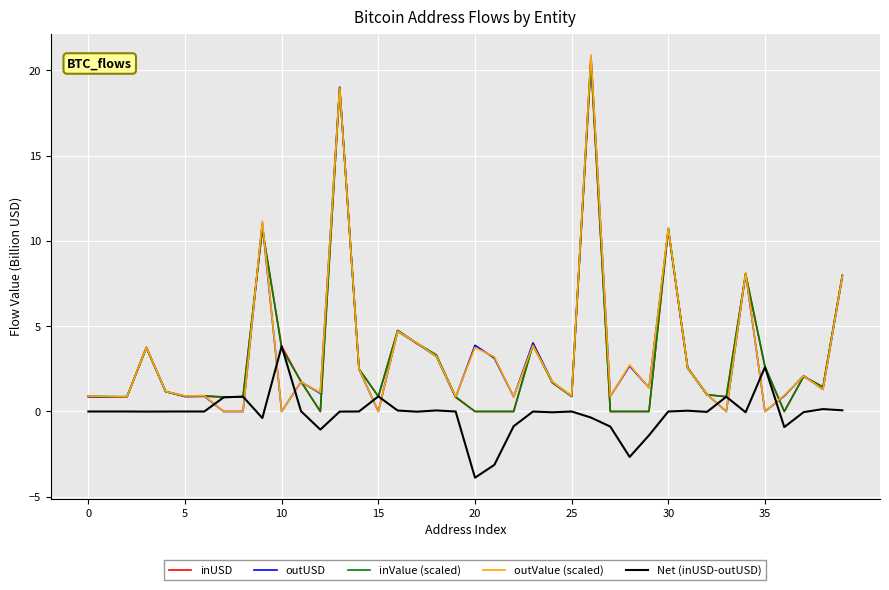

At how many categories does at least one series exceed 6?

6